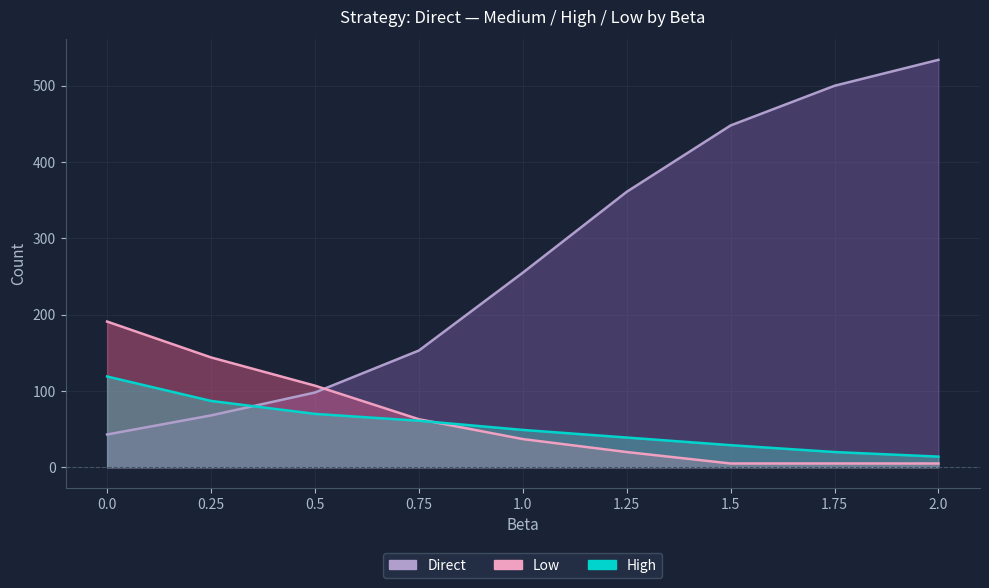

Where does the Direct series first go above 255?

1.25